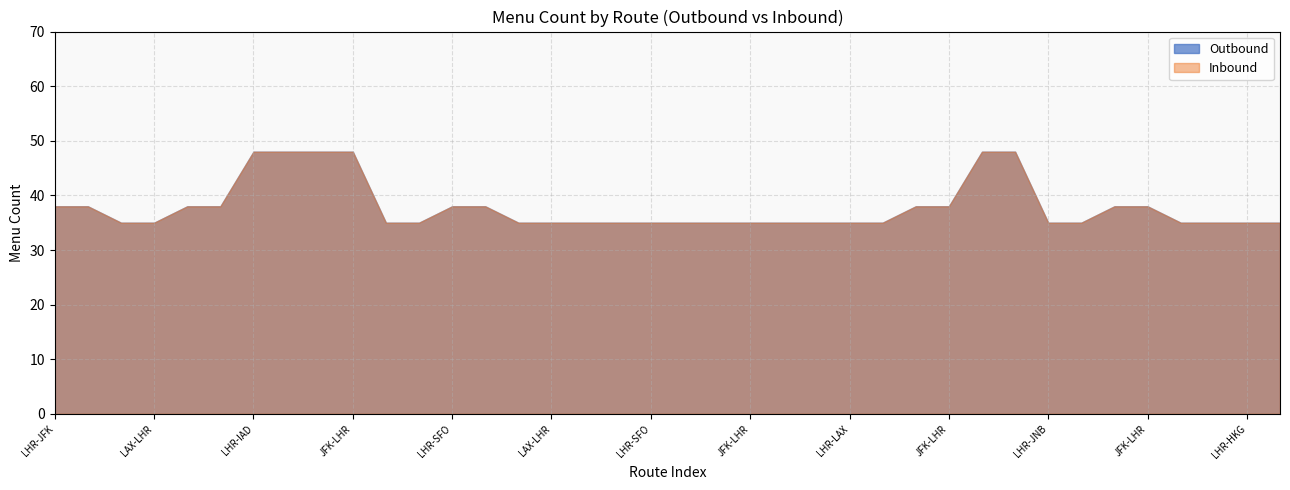

What is the difference between the second highest and second lowest values in the Outbound series?

13